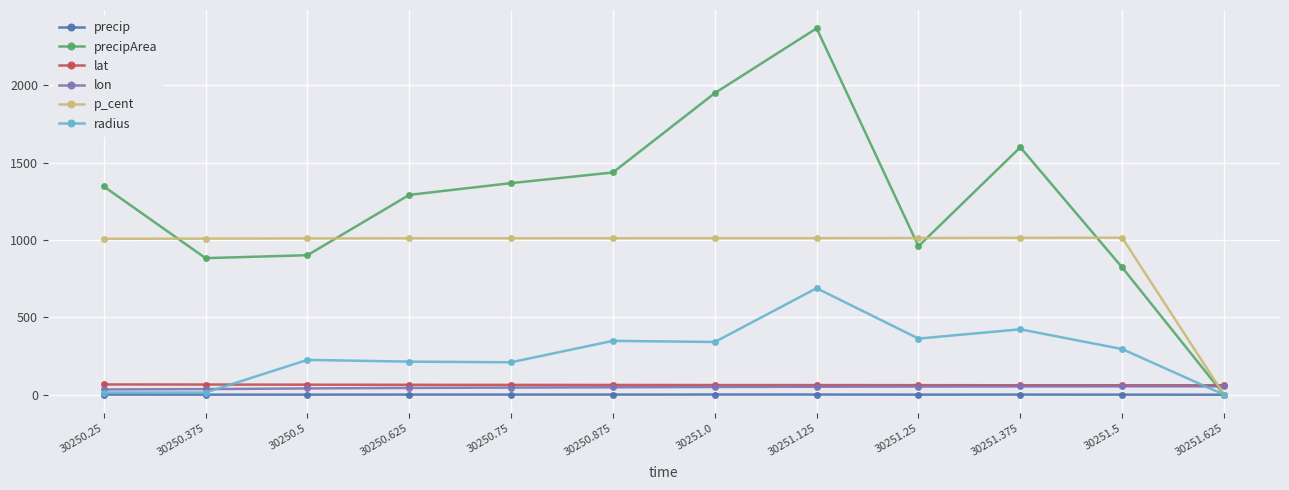

True or false: radius has more than 0 interior local peaks.

True